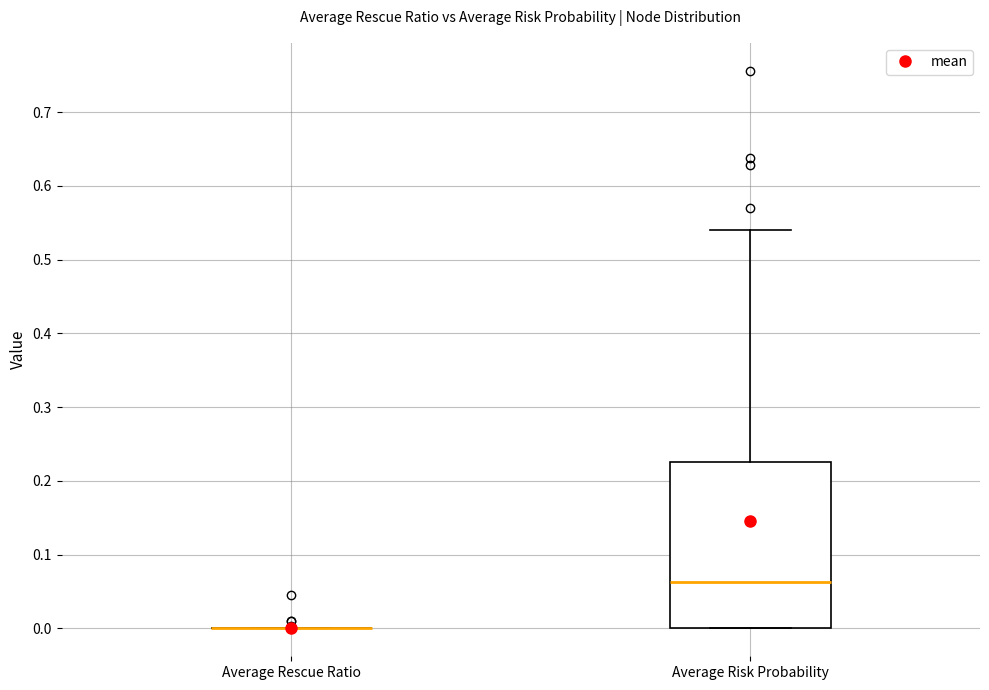

Which box is the tallest, from its lower edge to its upper edge?

Average Risk Probability